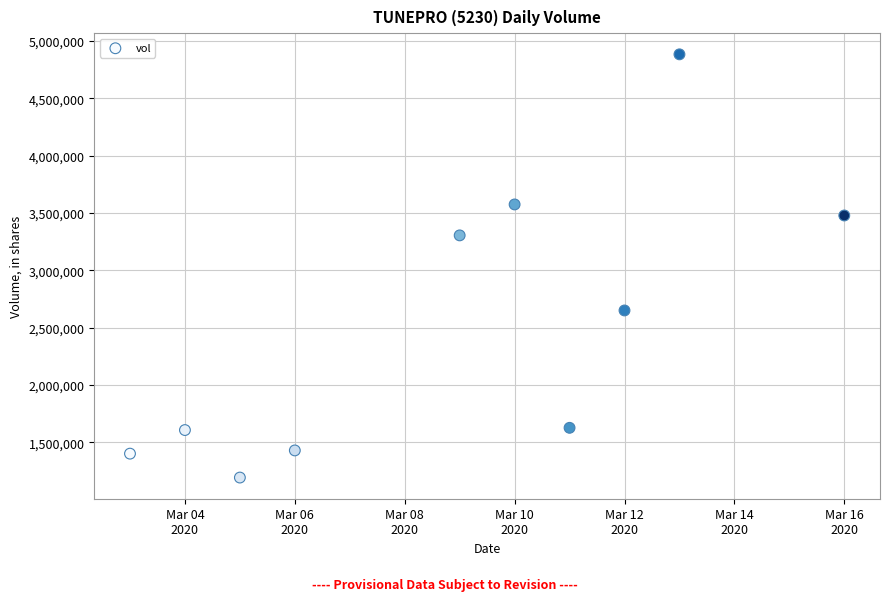

What Y value in the scatter plot is closest to 3037450?

3304100